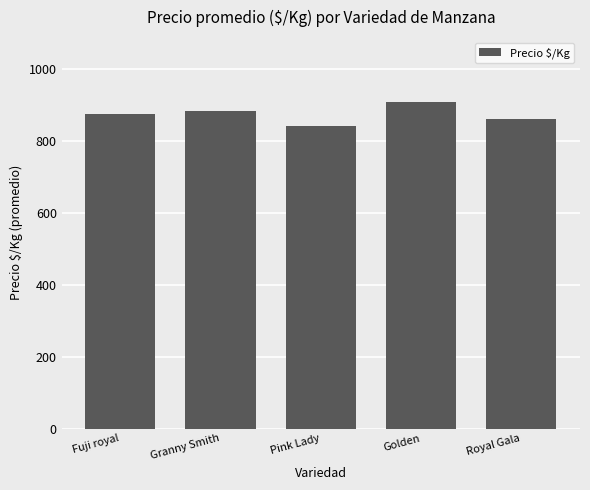

What is the average value?

872